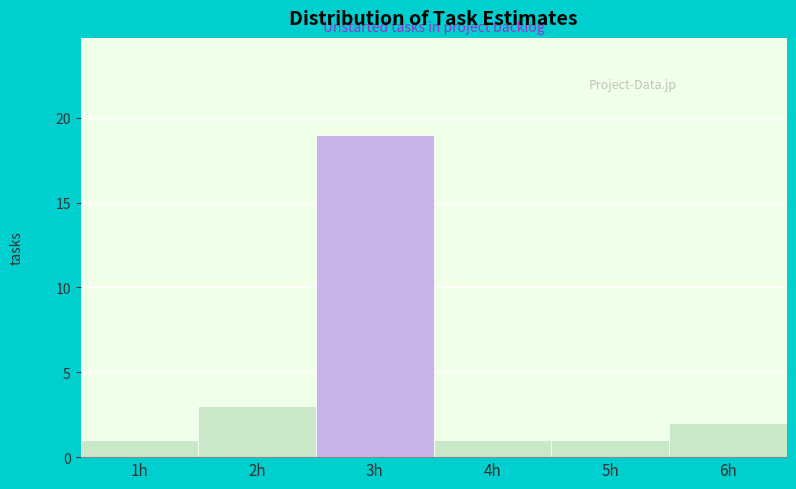

Reading left to right, extract all data points from this chart.

1	3	19	1	1	2